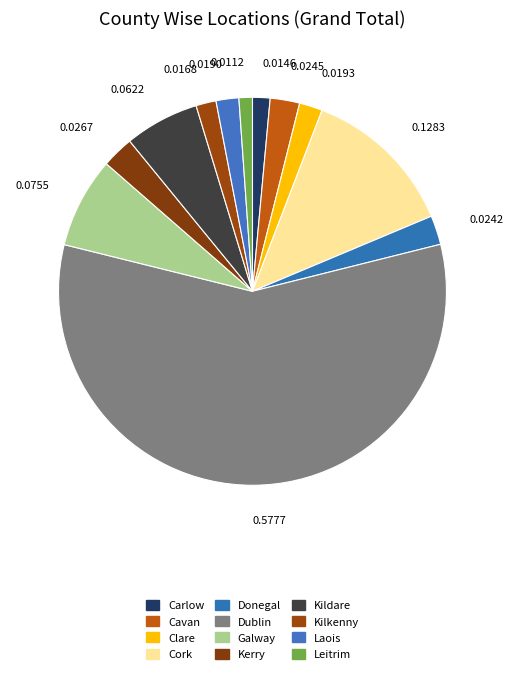

How many segments does this pie chart have?

12